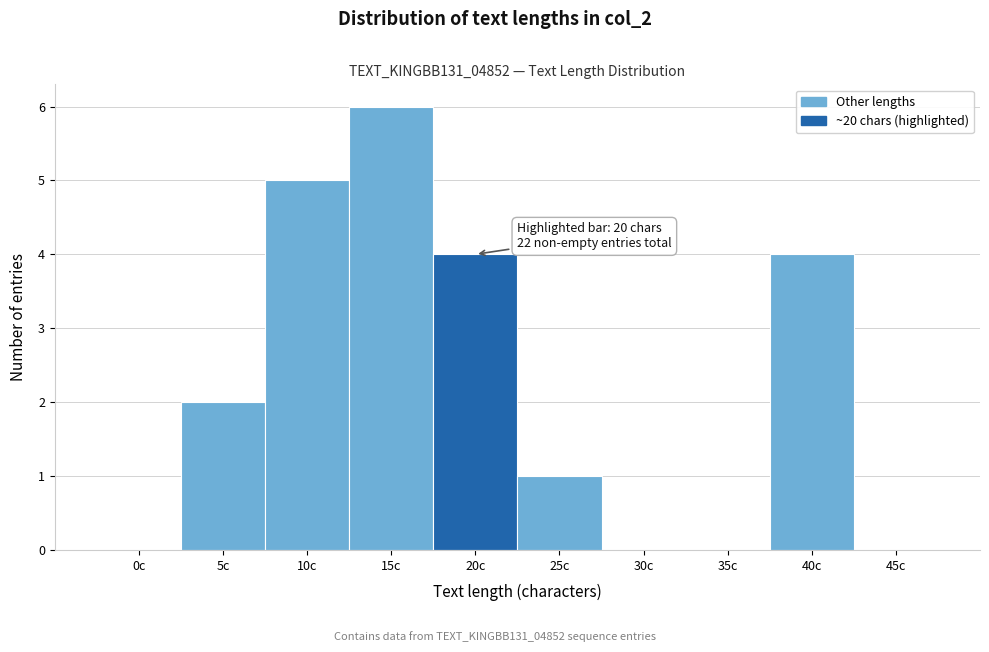

Reading left to right, transcribe all the data shown in this chart.

0c=0	5c=2	10c=5	15c=6	20c=4	25c=1	30c=0	35c=0	40c=4	45c=0